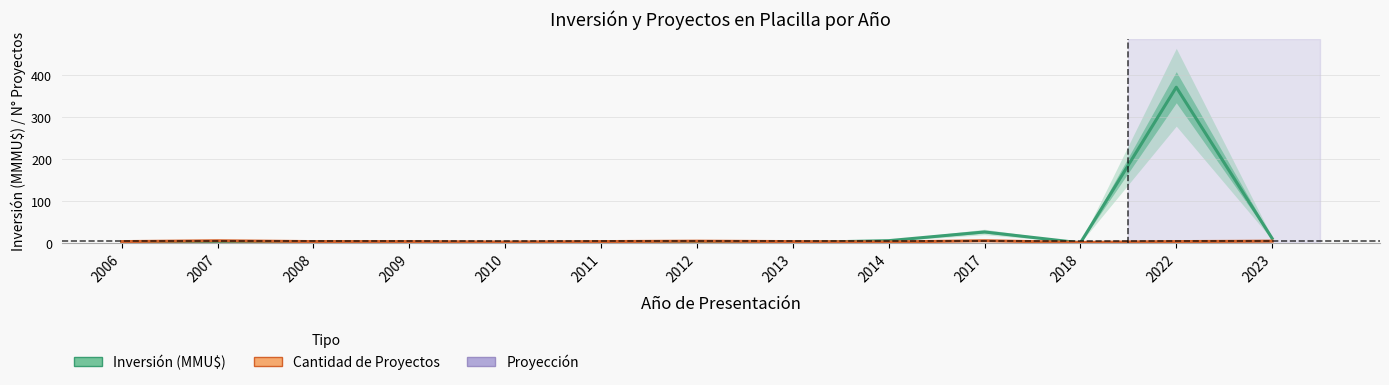

List the labels in order of Cantidad de Proyectos value, smallest first.

2018, 2010, 2014, 2006, 2008, 2009, 2011, 2013, 2022, 2012, 2023, 2007, 2017